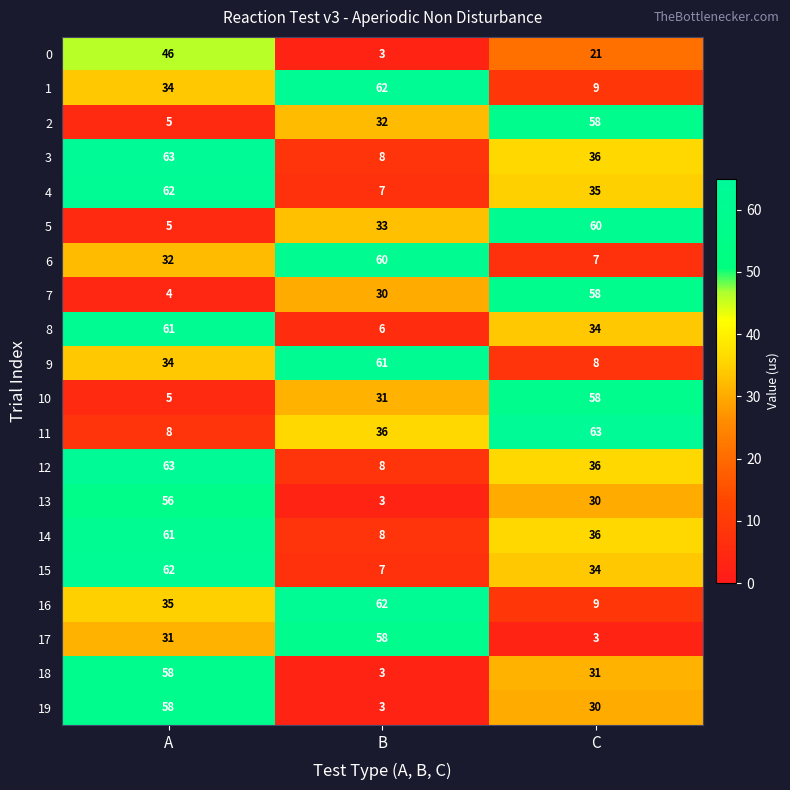

At which label is 2 closest to 31?

B